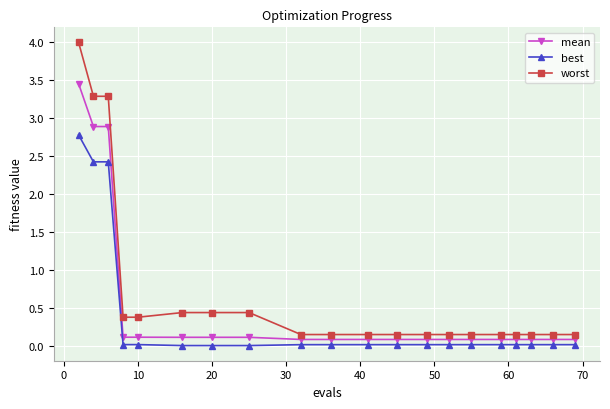

True or false: worst and best intersect in this chart.

False